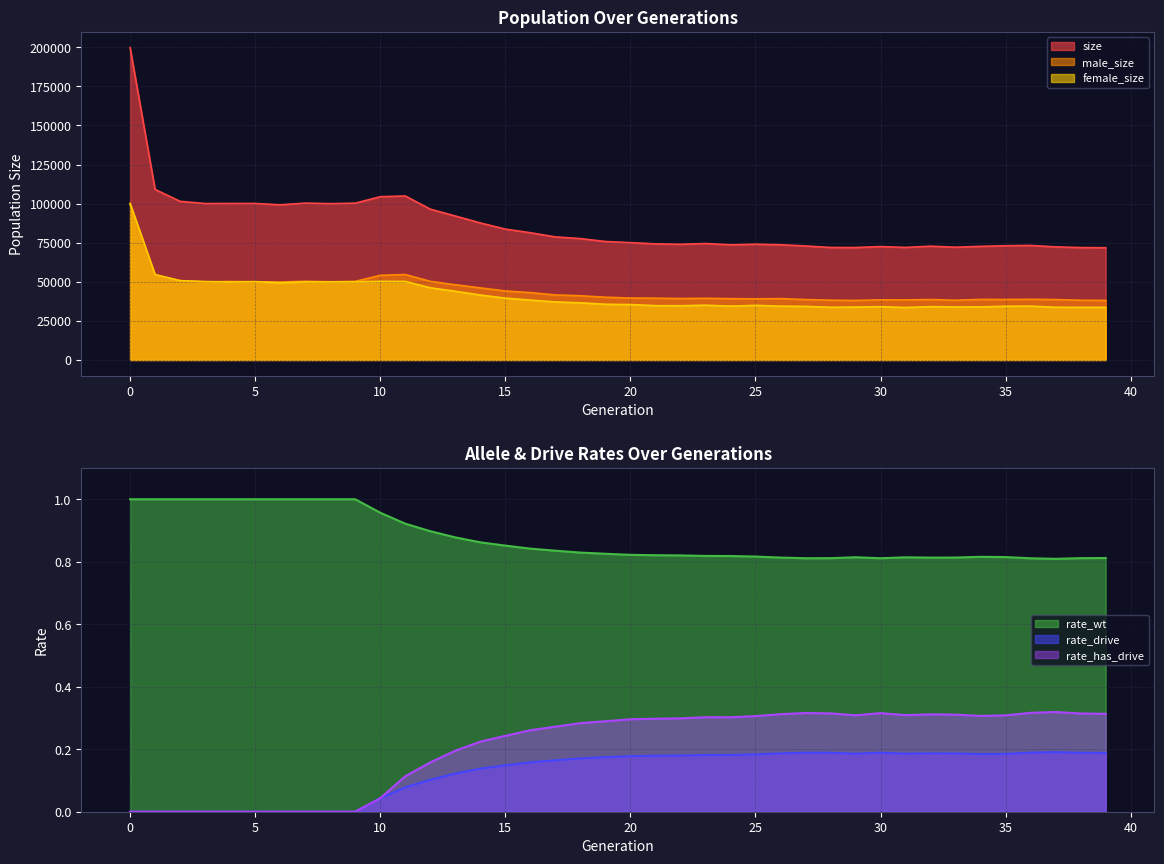

Which series has the widest spread of values?

size